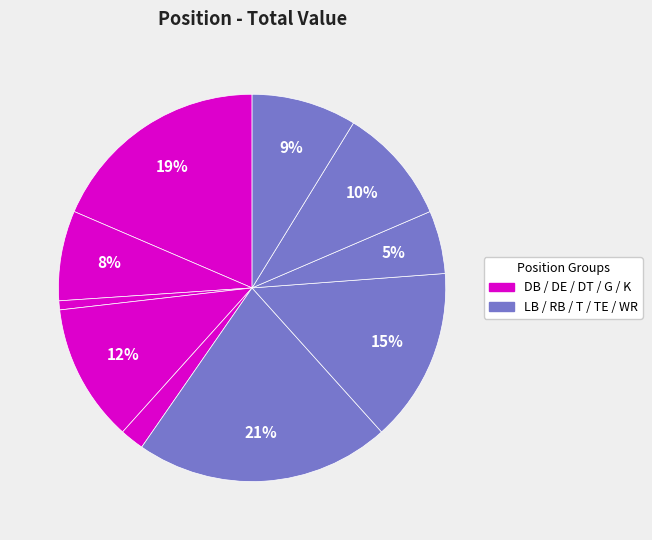

Which slice is the largest?

LB